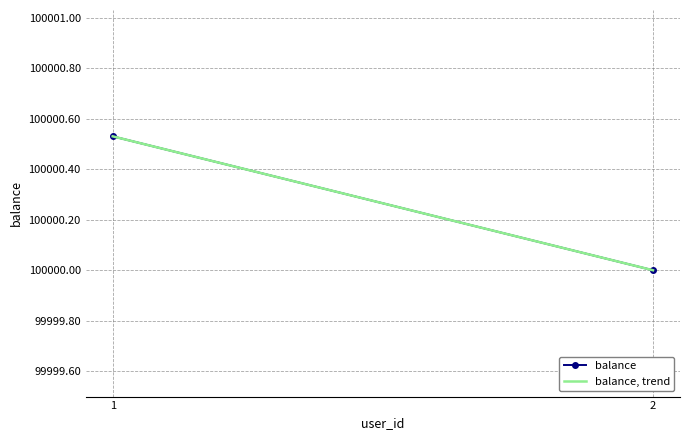

Rank the categories by balance, trend value from highest to lowest.

1, 2